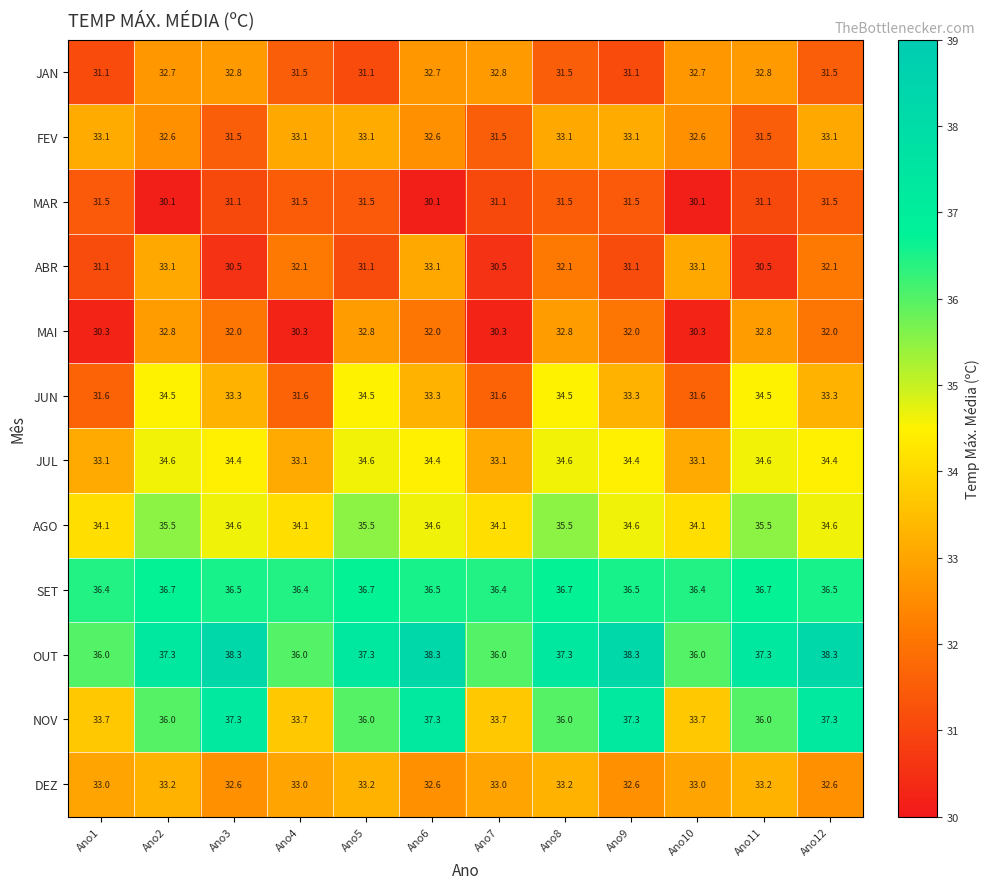

Which series has the largest range (max minus min)?

NOV